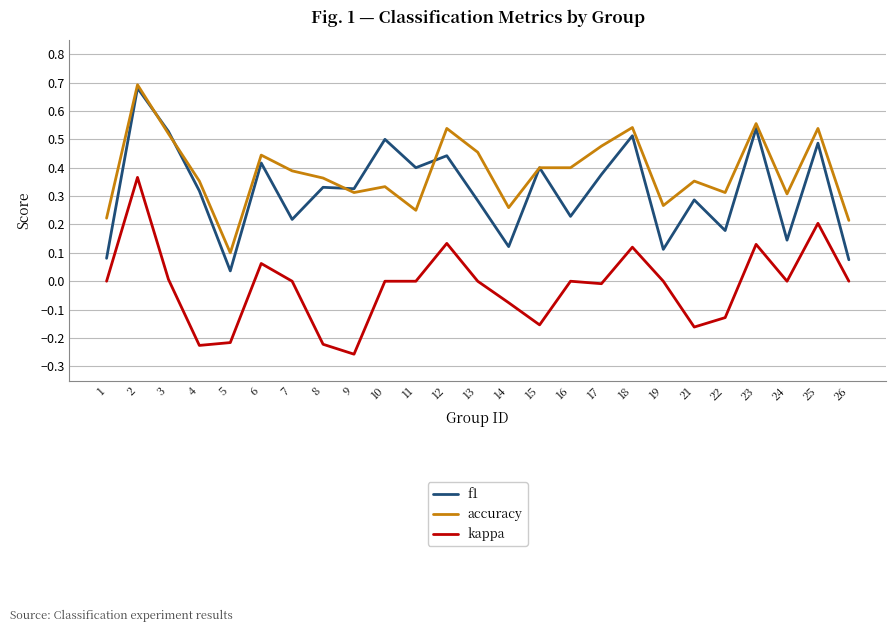

True or false: kappa and f1 cross at least once.

False